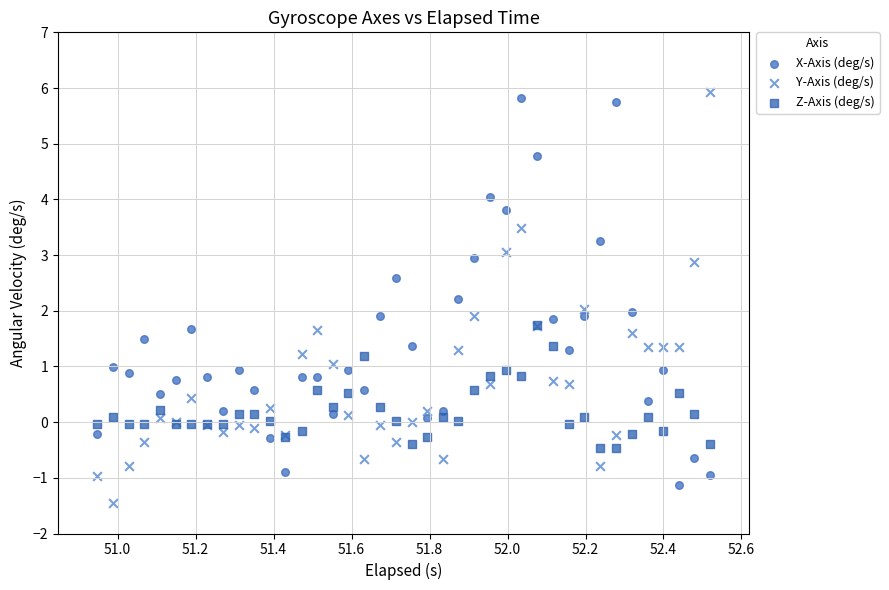

Which series has the widest spread of Y values?

Y-Axis (deg/s)